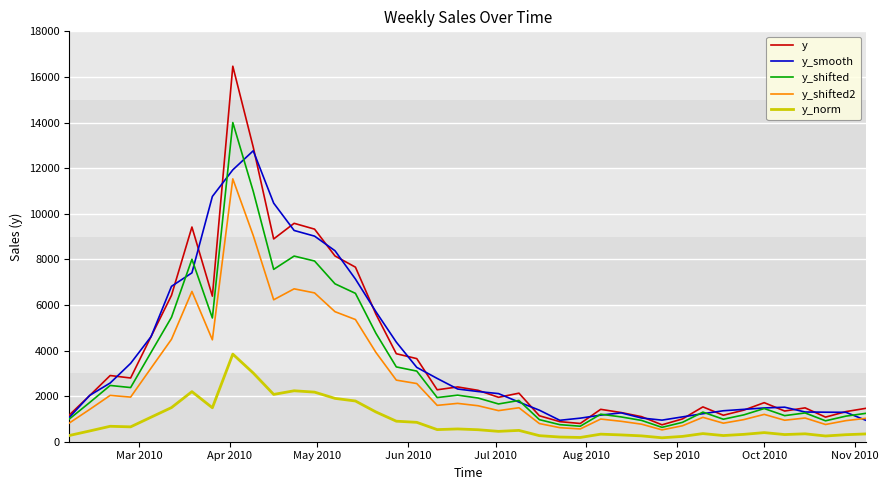

What is the highest value of the y_shifted series?

13999.6